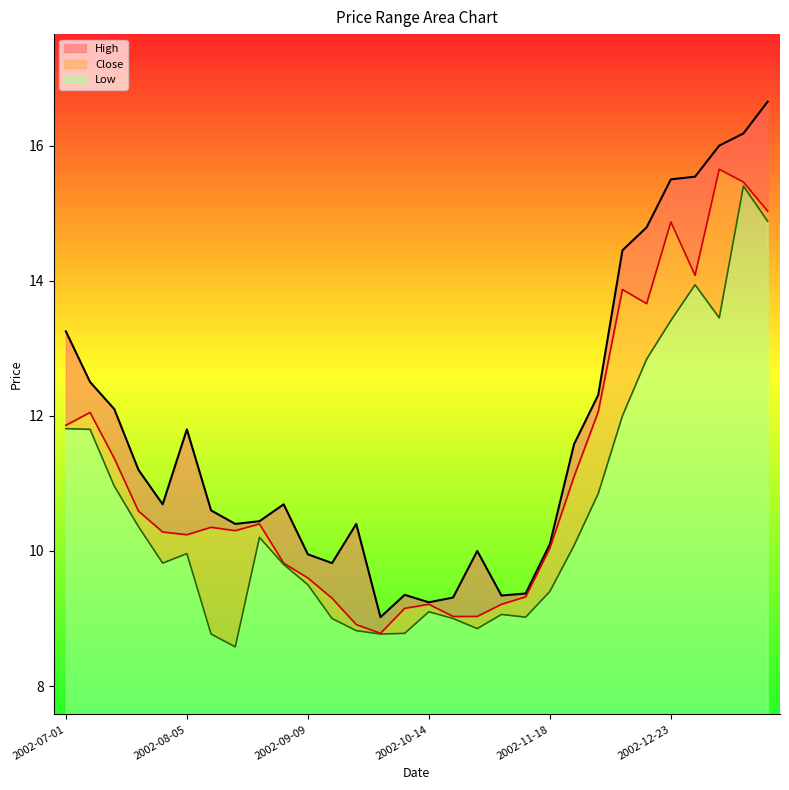

What position from the right is 2002-11-11?

11